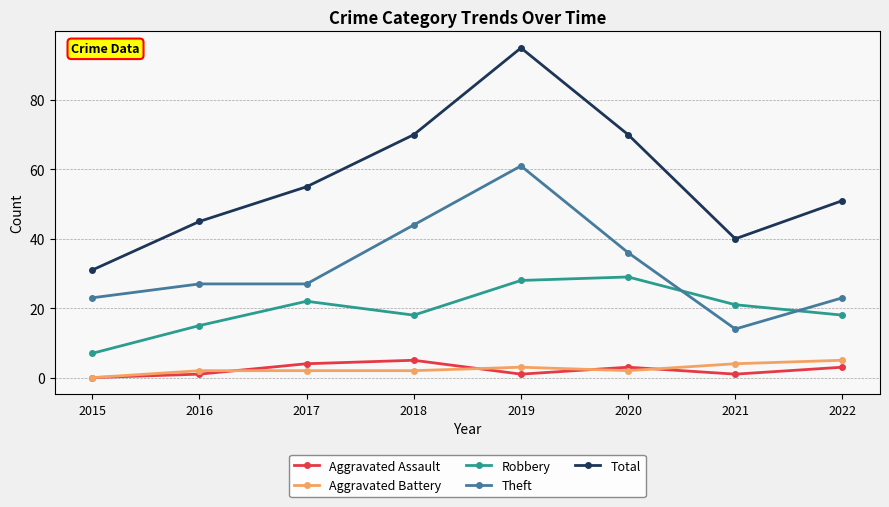

Which category has the highest value across all series?

2019